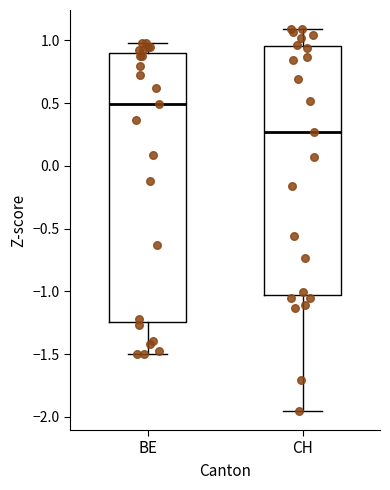

Reading left to right, transcribe this box plot: for each box, give where its median line is, the range the box spans, and where its two whiskers end, as read against the y-axis. The values are not printed on the chart, so give them approximately, as read against the axis.

BE: median 0.50, box -1.25 to 0.90, whiskers -1.50 to 1.00
CH: median 0.25, box -1.05 to 0.95, whiskers -1.95 to 1.10